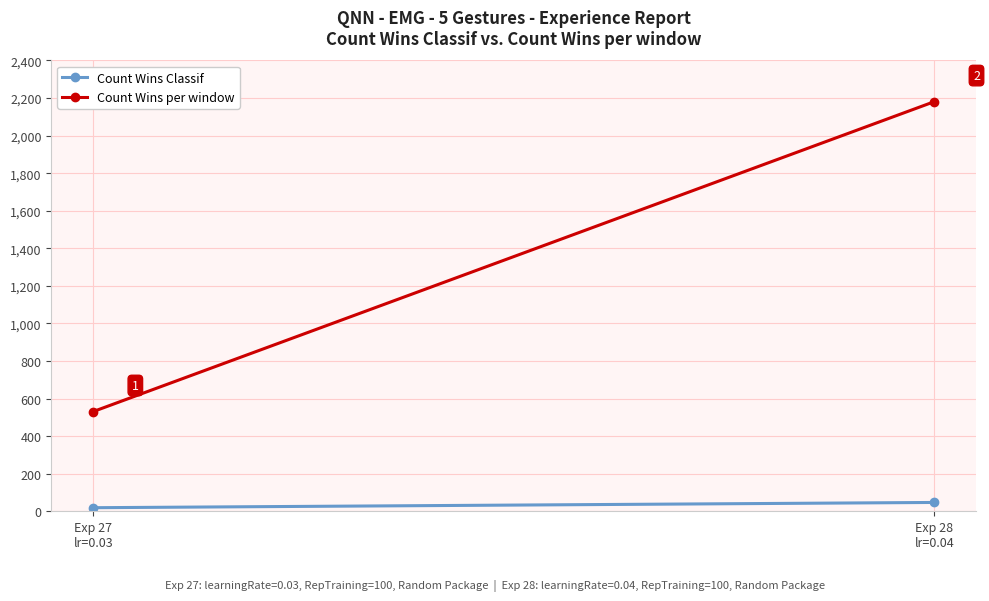

True or false: Count Wins Classif has a value of 47 at Exp 28
lr=0.04.

True